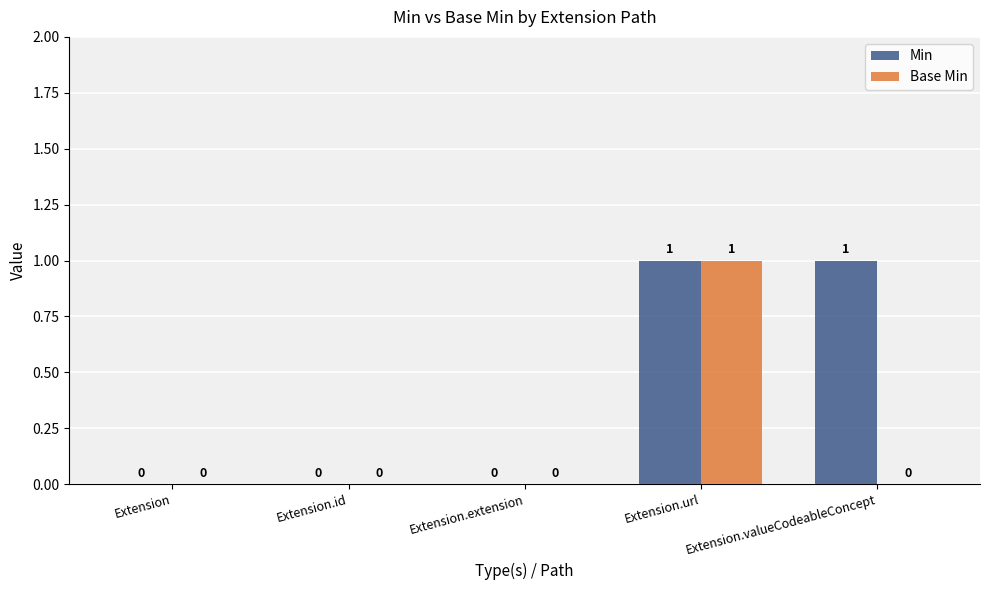

Reading left to right, what are all the values shown in this chart?

Min: Extension=0	Extension.id=0	Extension.extension=0	Extension.url=1	Extension.valueCodeableConcept=1
Base Min: Extension=0	Extension.id=0	Extension.extension=0	Extension.url=1	Extension.valueCodeableConcept=0